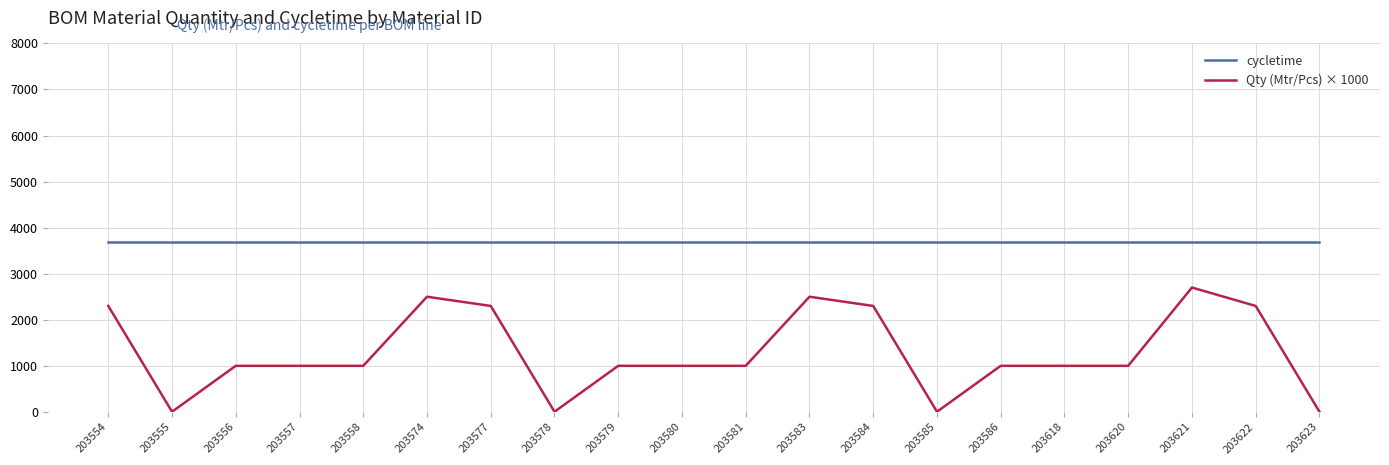

Which series has the largest total across all categories?

cycletime